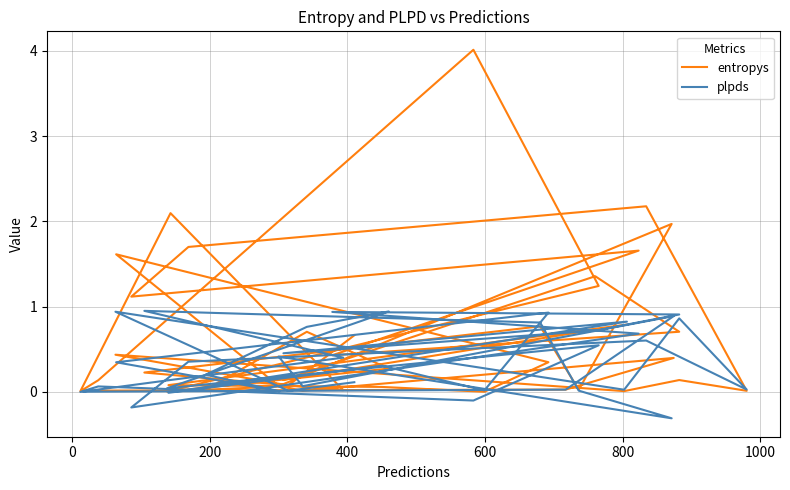

Rank the series by their average value, from highest to lowest.

entropys, plpds